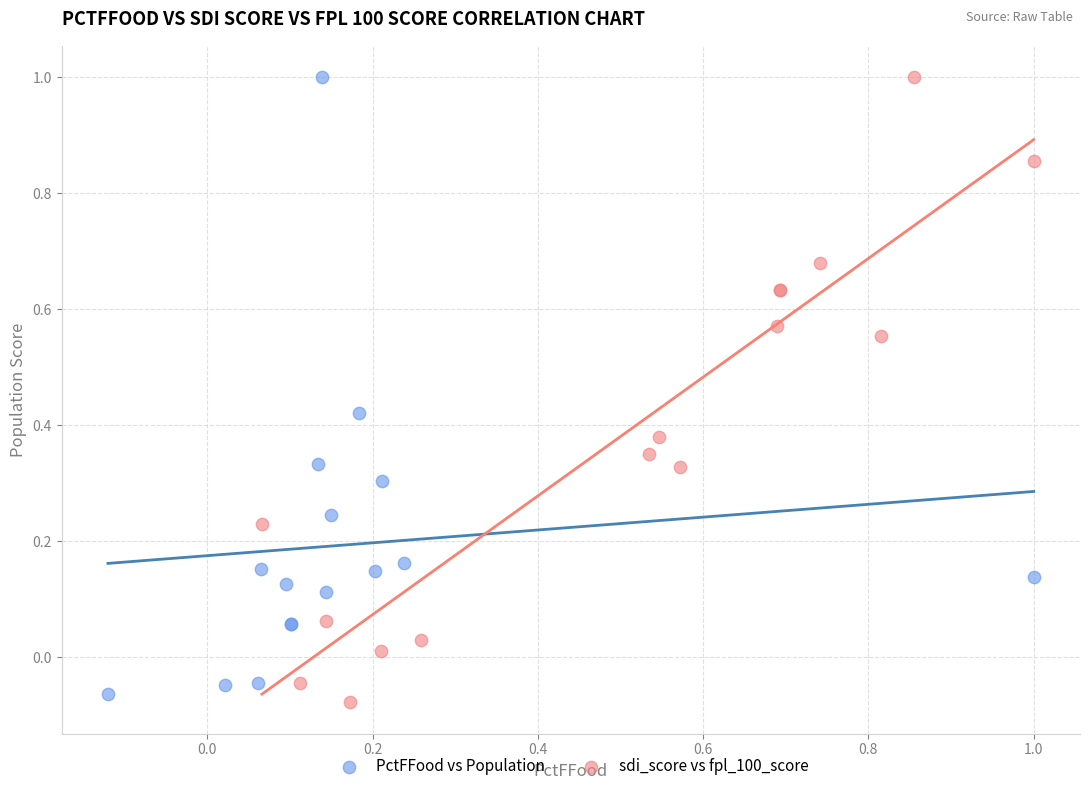

What are all the series names shown in the legend?

PctFFood vs Population, sdi_score vs fpl_100_score